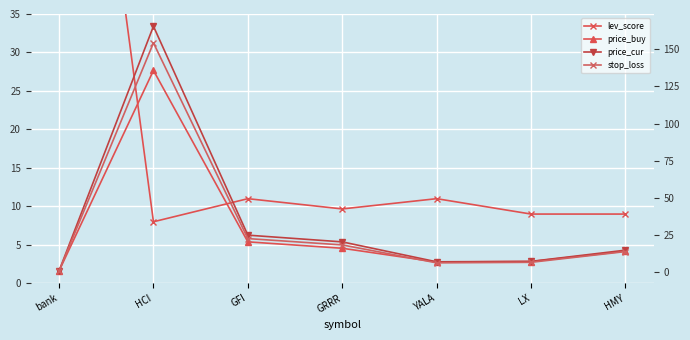

What is the total value across all series at YALA?

31.5